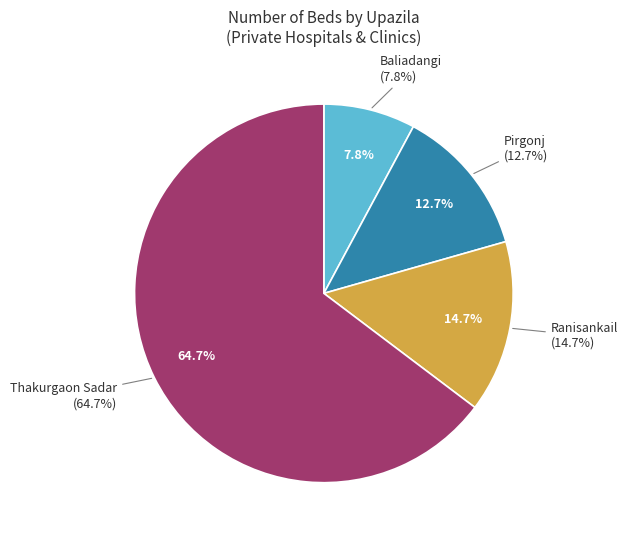

The Thakurgaon Sadar slice represents 54% of the pie. True or false?

False